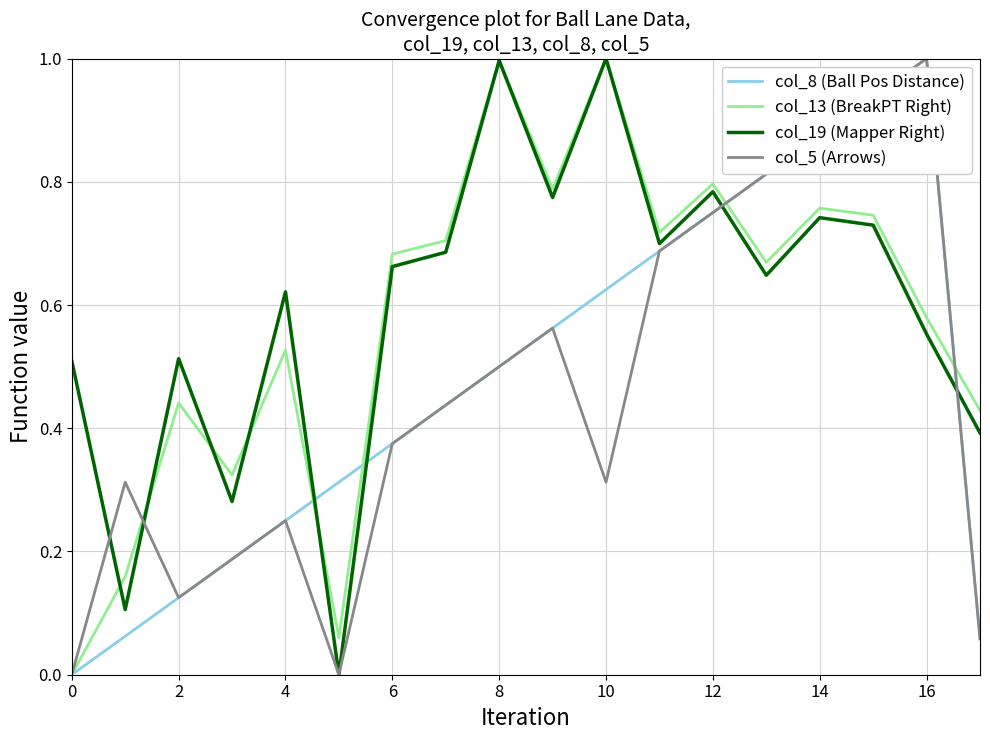

Reading left to right, what are all the values shown in this chart?

col_8 (Ball Pos Distance): 0.0	0.1	0.1	0.2	0.2	0.3	0.4	0.4	0.5	0.6	0.6	0.7	0.8	0.8	0.9	0.9	1.0	0.1
col_13 (BreakPT Right): 0.0	0.2	0.4	0.3	0.5	0.1	0.7	0.7	1.0	0.8	1.0	0.7	0.8	0.7	0.8	0.7	0.6	0.4
col_19 (Mapper Right): 0.5	0.1	0.5	0.3	0.6	0.0	0.7	0.7	1.0	0.8	1.0	0.7	0.8	0.6	0.7	0.7	0.6	0.4
col_5 (Arrows): 0.0	0.3	0.1	0.2	0.2	0.0	0.4	0.4	0.5	0.6	0.3	0.7	0.8	0.8	0.9	0.9	1.0	0.1